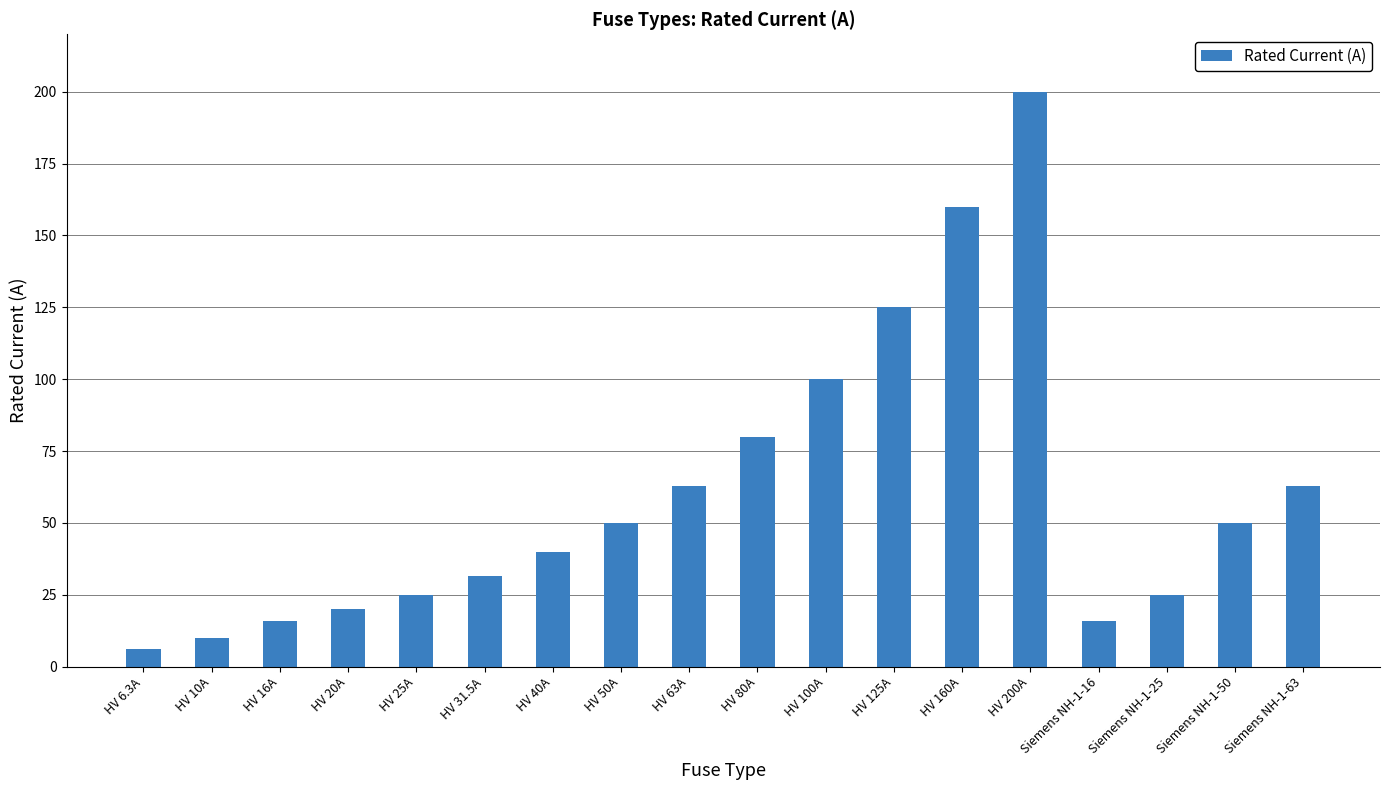

The value at HV 25A is 7.0. True or false?

False